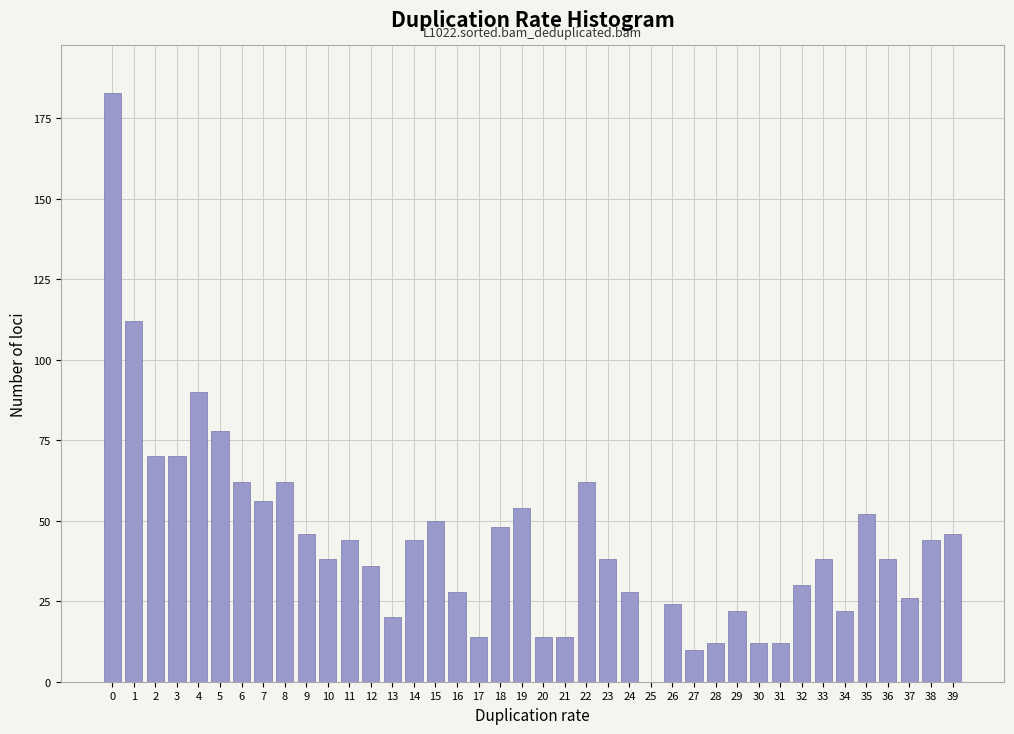

What is the change in value from 3 to 6?

-8